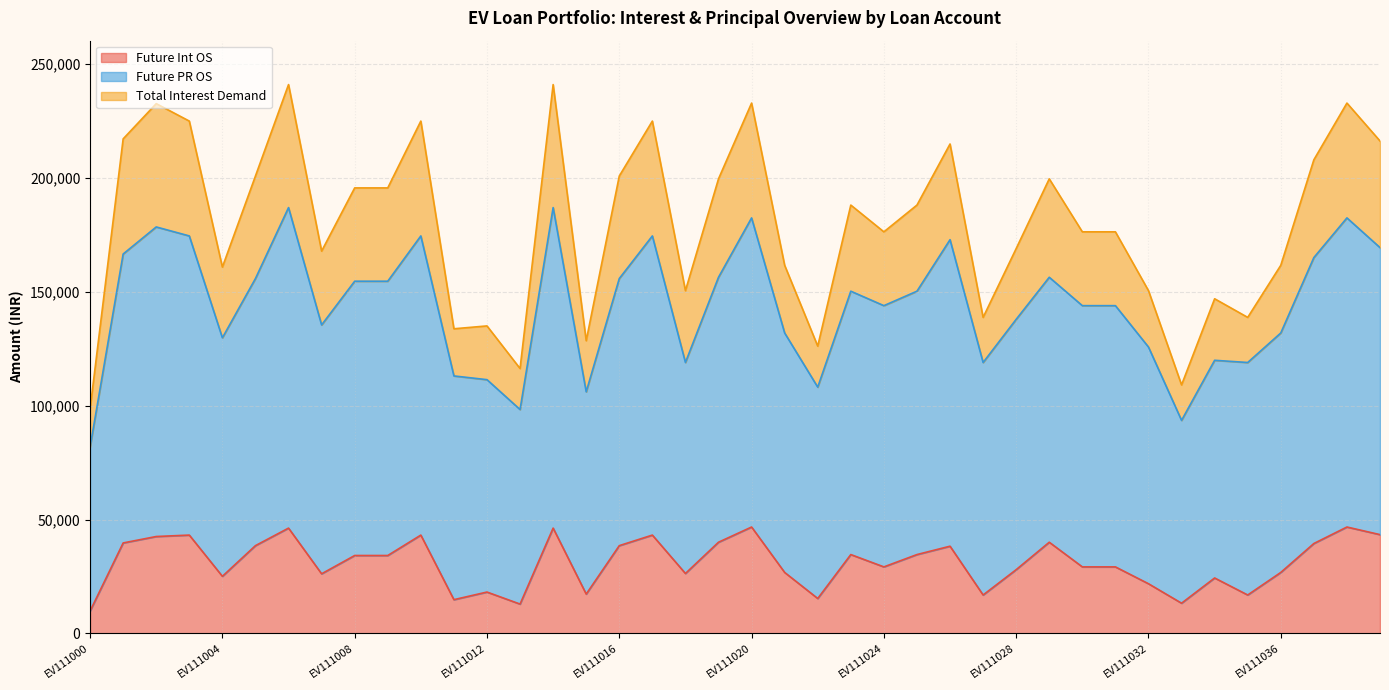

Which has a higher value, EV111023 or EV111028?

EV111023